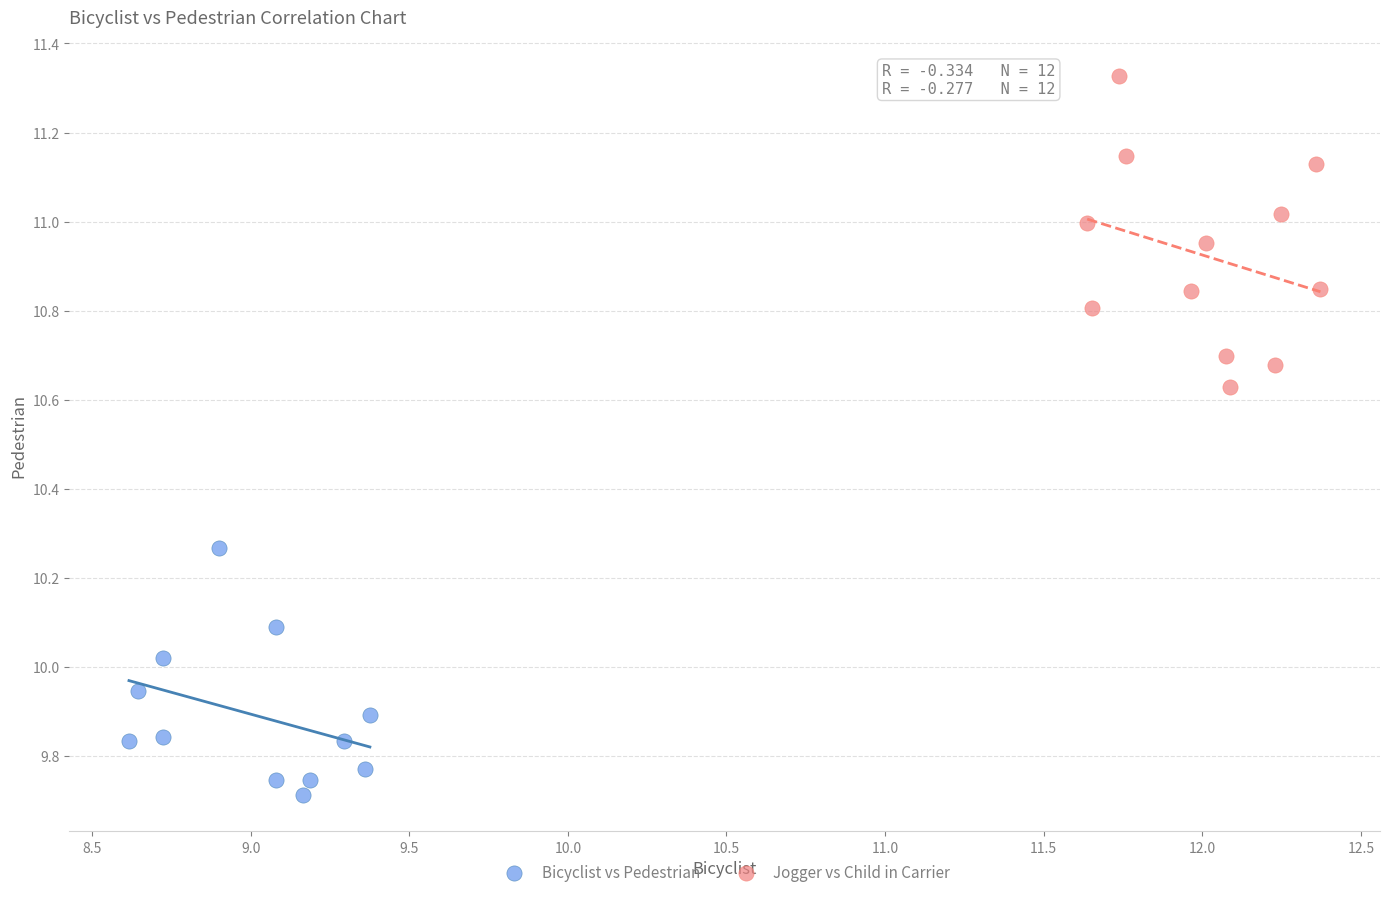

Which series contains the lowest Y value?

Bicyclist vs Pedestrian